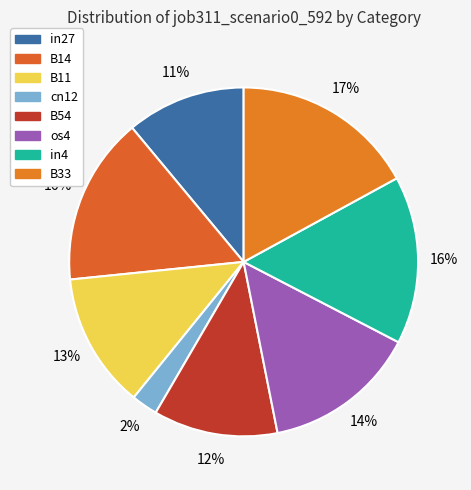

To the nearest percent, what is the average slice percentage?

12%